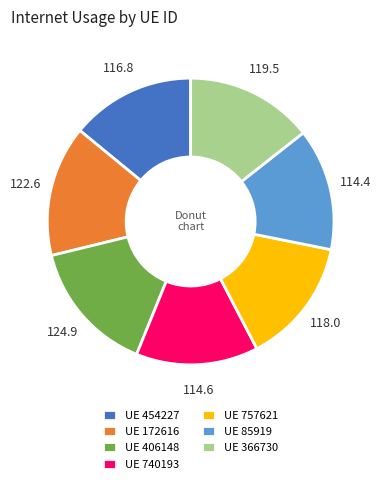

Approximately how many times larger is the value at UE 366730 compared to UE 85919?

1.0